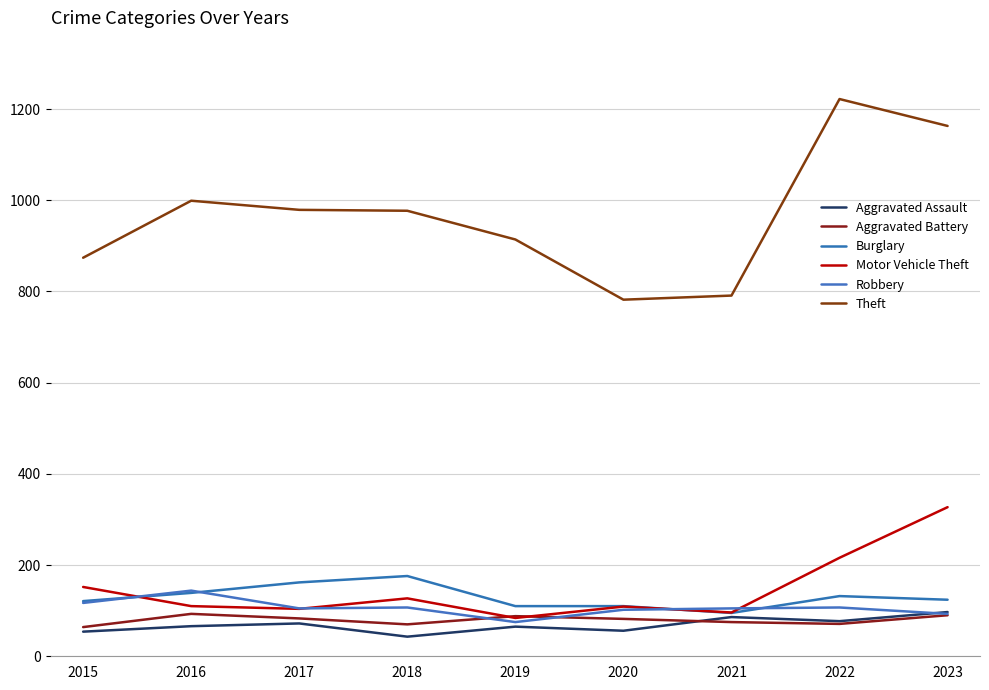

What are all the series names shown in the legend?

Aggravated Assault, Aggravated Battery, Burglary, Motor Vehicle Theft, Robbery, Theft